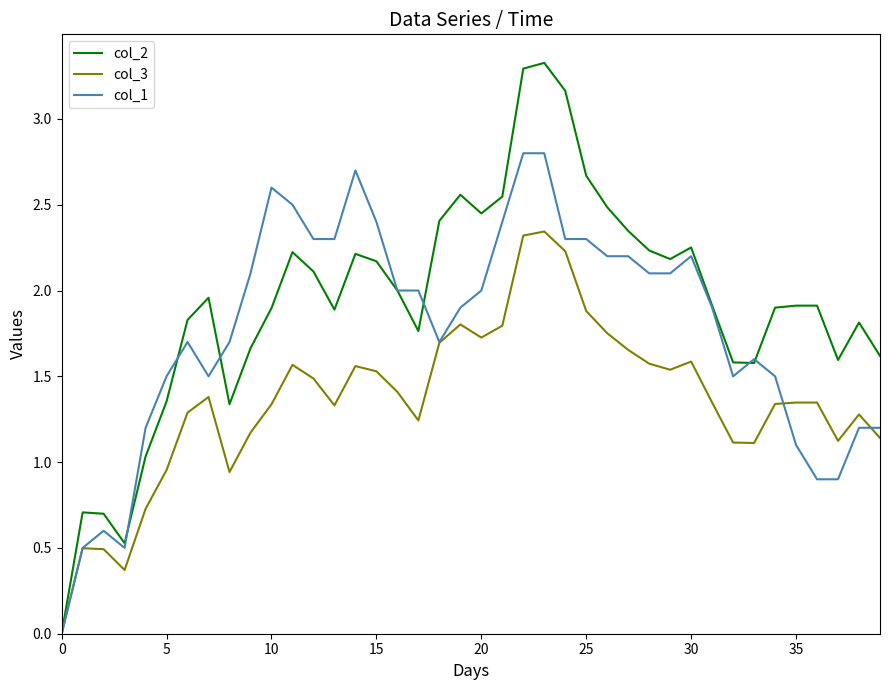

True or false: col_1 has more than 1 points higher than both neighbors.

True